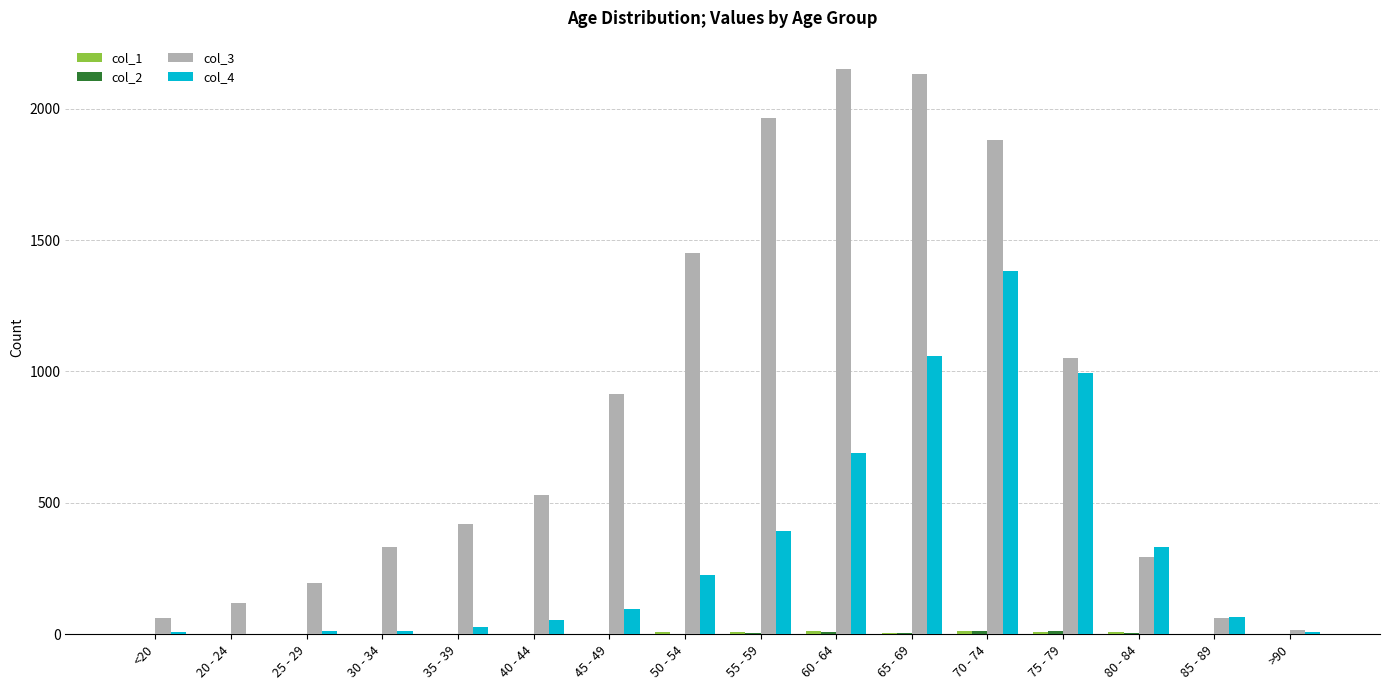

Which series has the largest total across all categories?

col_3